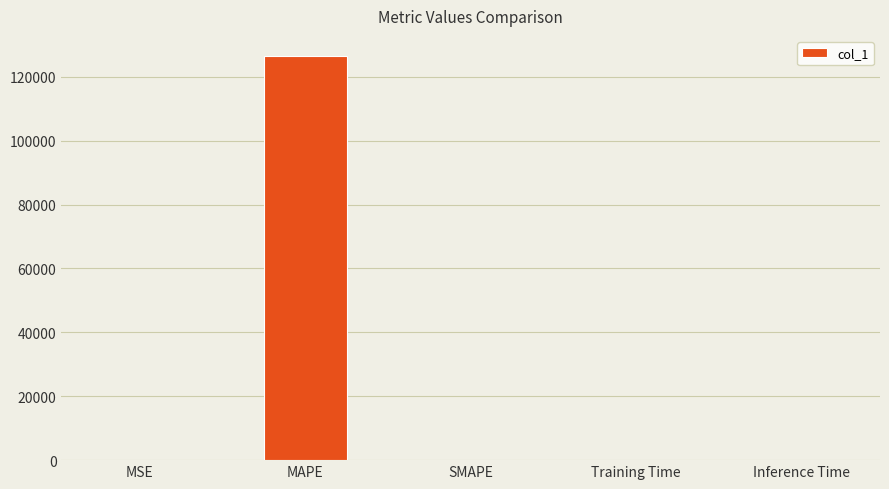

What is the average value?

25297.3